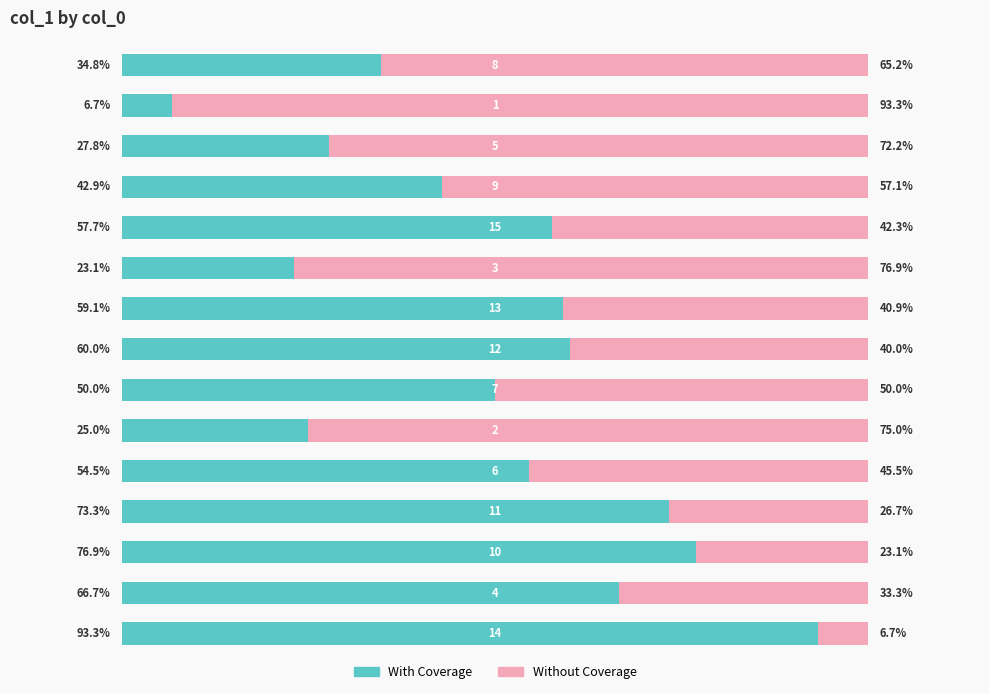

What are all the series names shown in the legend?

With Coverage, Without Coverage